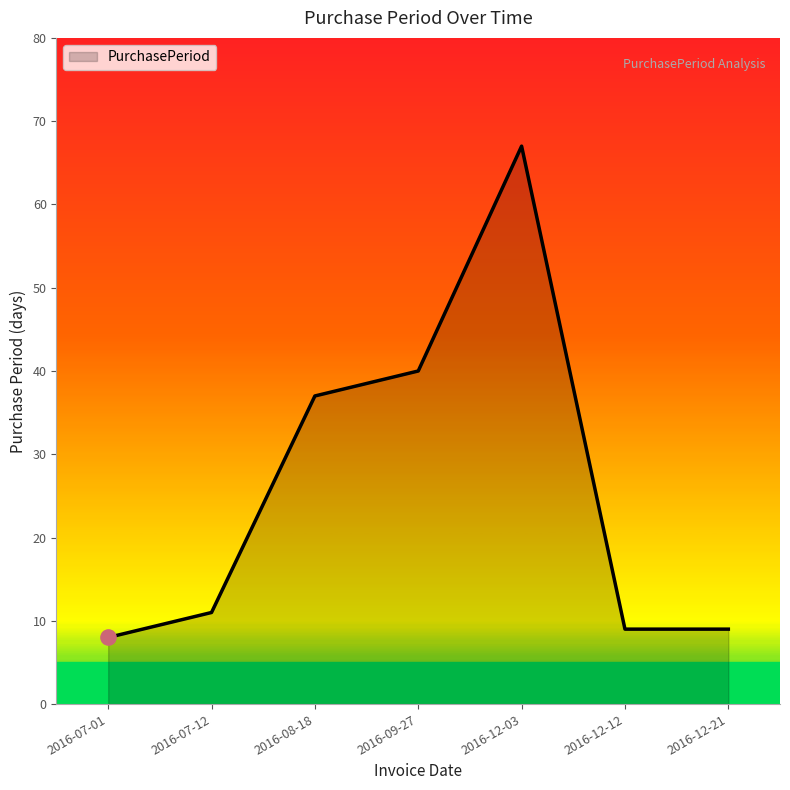

What is the change in value from 2016-07-01 to 2016-08-18?

+29